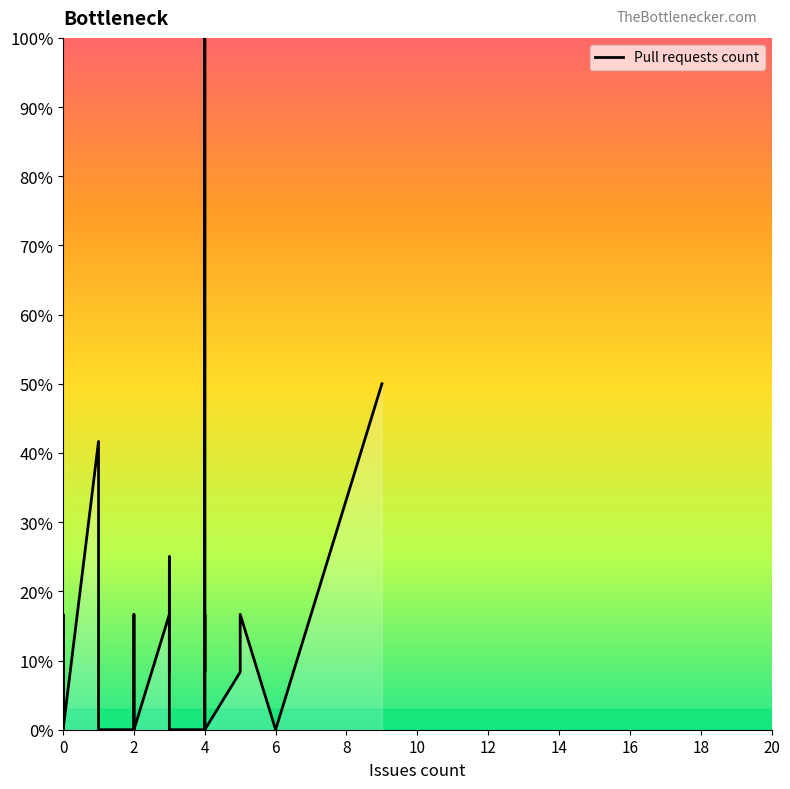

Reading left to right, extract all data points from this chart.

0.0	8.3	0.0	8.3	0.0	0.0	0.0	0.0	0.0	16.7	0.0	0.0	41.7	0.0	0.0	0.0	0.0	0.0	16.7	0.0	0.0	0.0	0.0	0.0	16.7	8.3	25.0	0.0	0.0	0.0	0.0	100.0	8.3	8.3	16.7	0.0	8.3	16.7	0.0	50.0